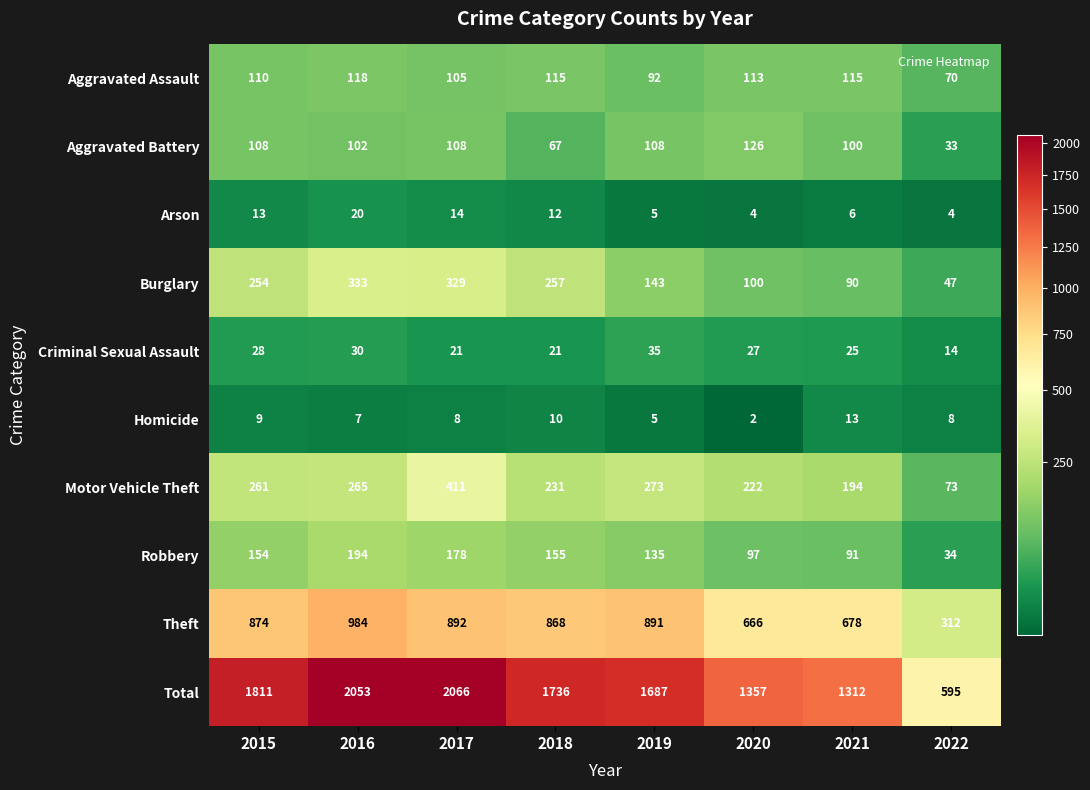

Which series has the widest spread of values?

Total